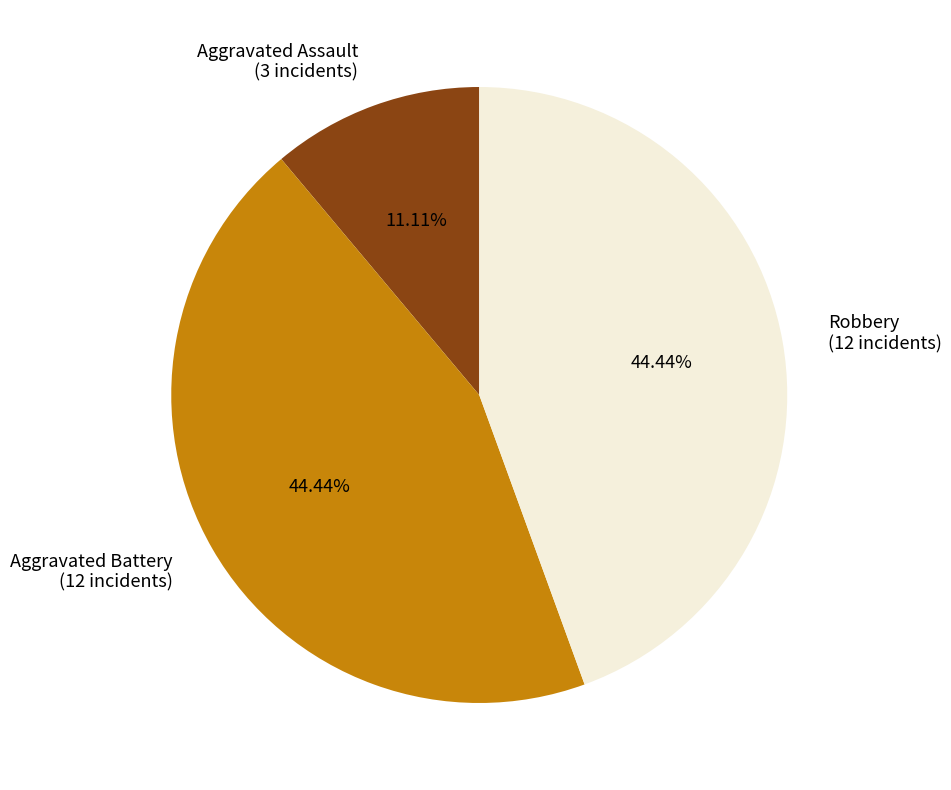

To the nearest percent, what portion does Aggravated Assault represent?

11%